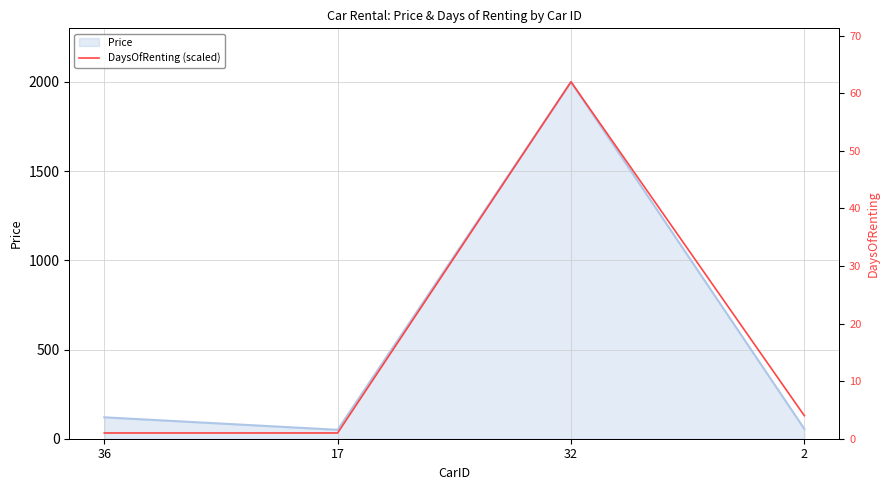

What is the average value?

548.4